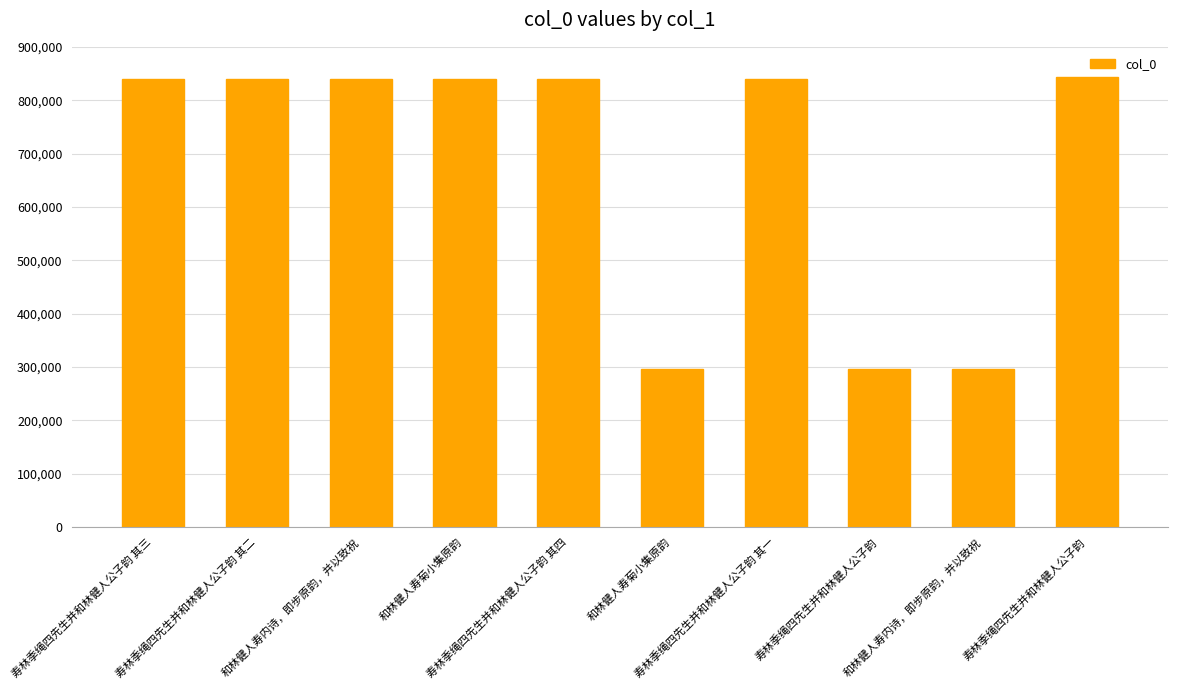

How many bars are there in total?

10